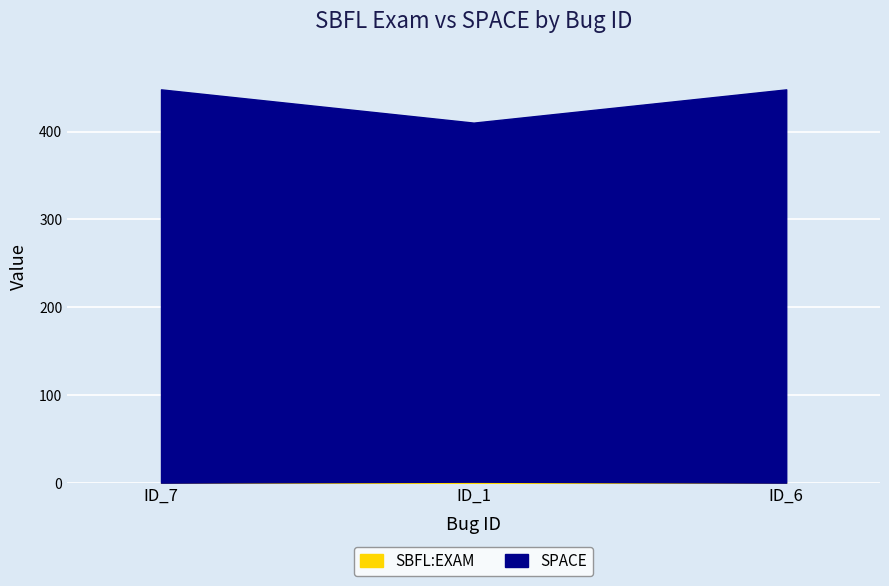

What is the minimum value shown in the chart?

0.2